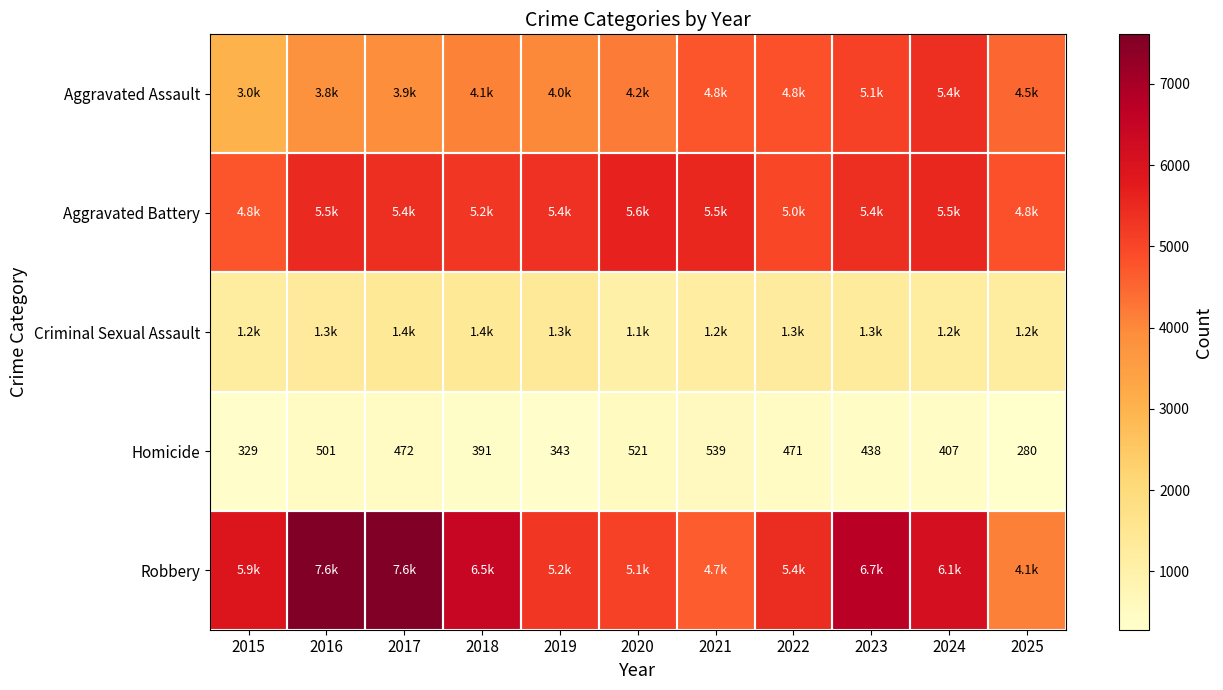

What is the sum of the Homicide values at 2020 and 2021?

1060